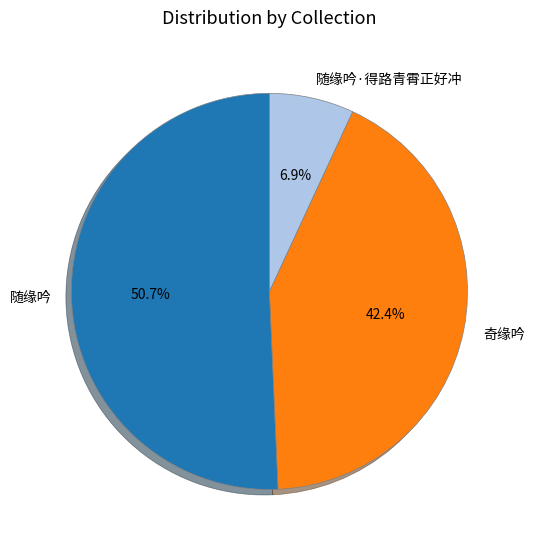

How many slices are in this pie chart?

3